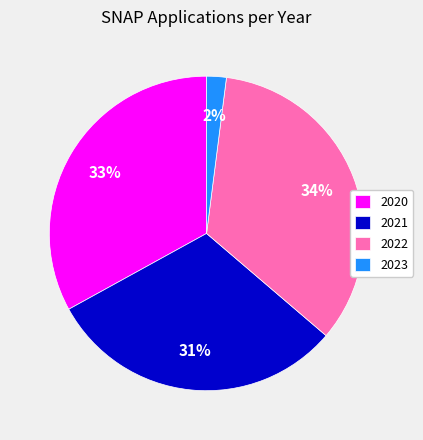

Is the sum of 2020 and 2023 greater than half?

No